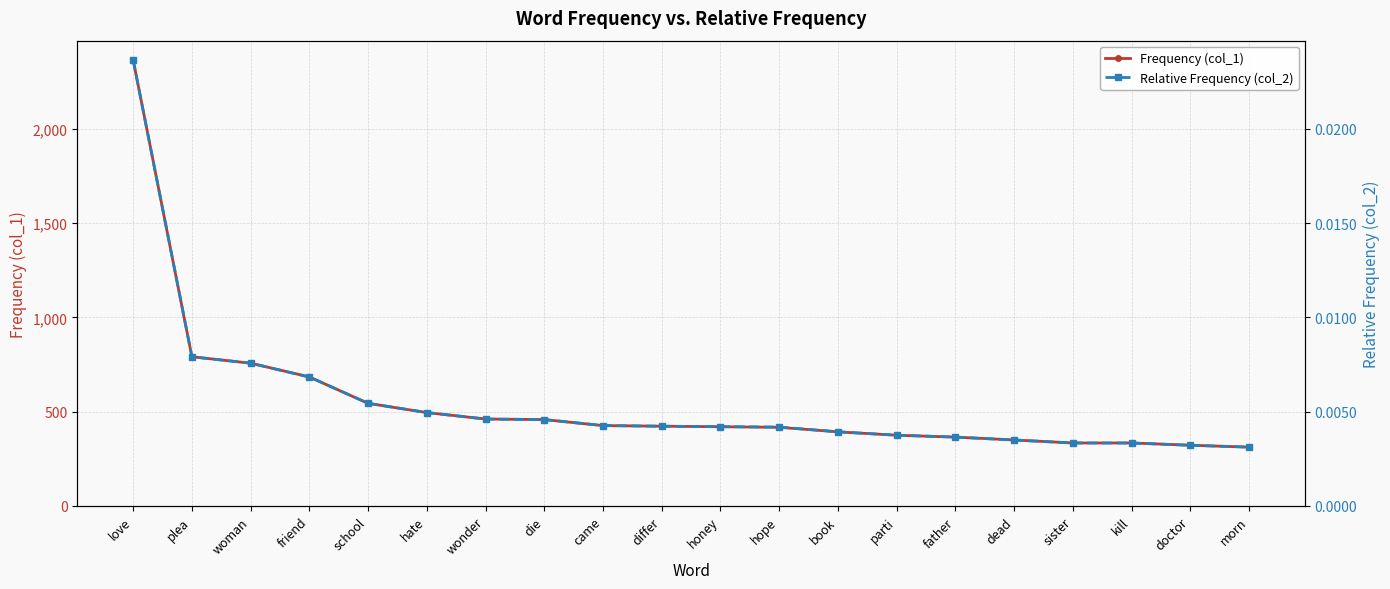

What position from the right is differ?

11